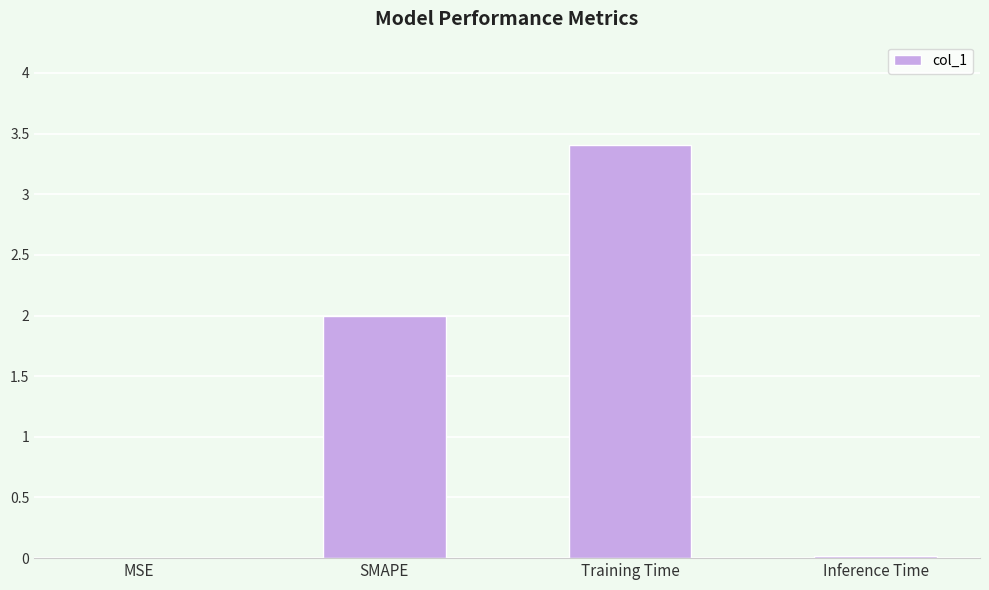

What is the greatest value displayed?

3.4